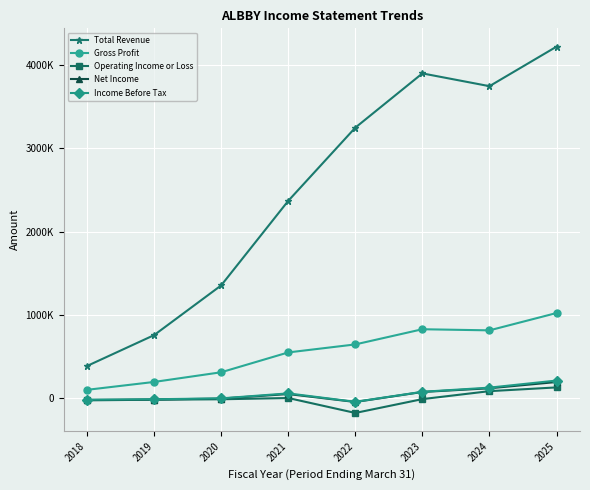

What is the value of the Total Revenue point at the 2nd from the left?

759300